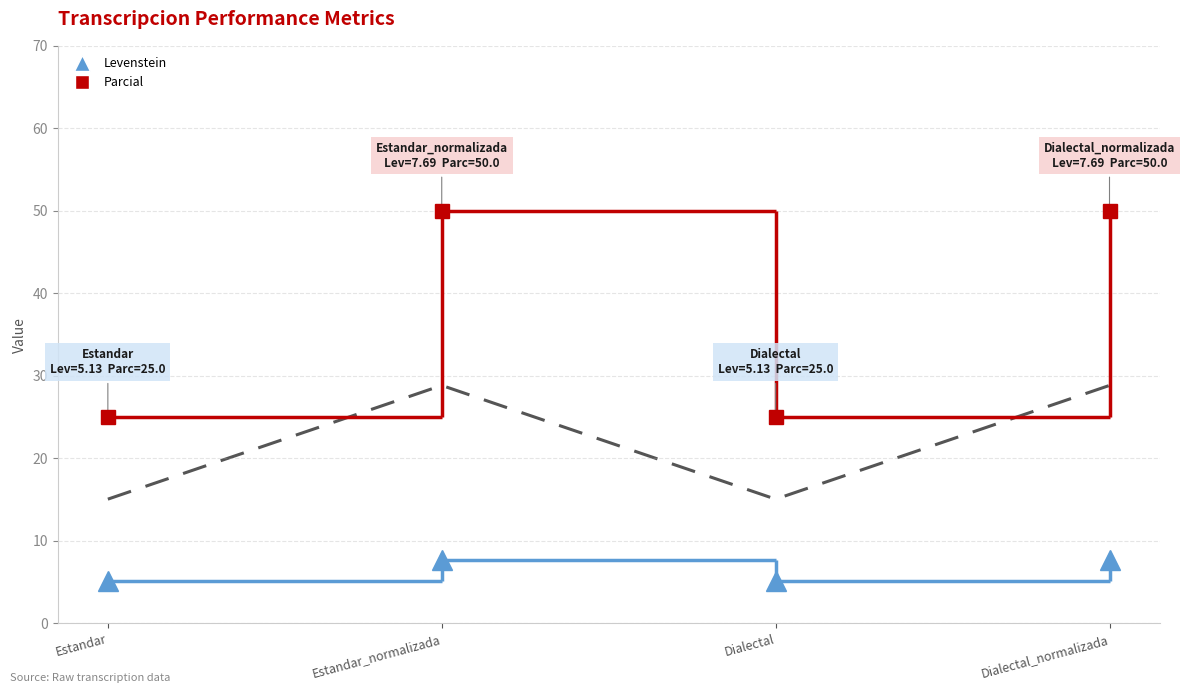

Where is the data nearest to the value 21?

Estandar